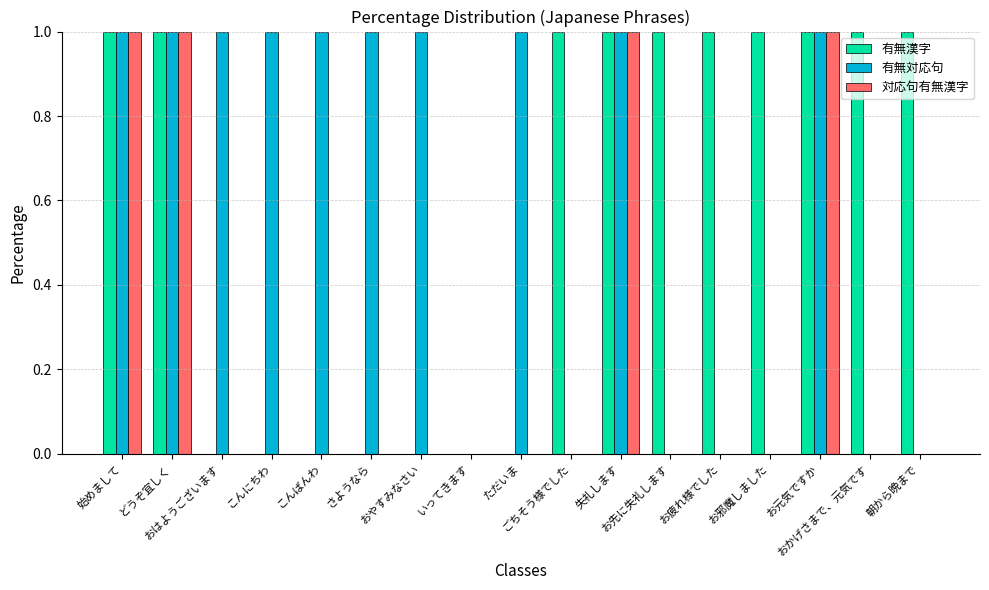

What is the label of the 17th bar from the left?

朝から晩まで